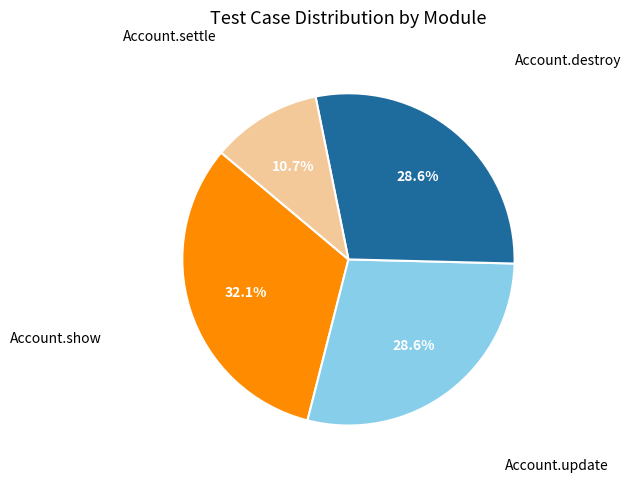

Is there a majority slice in this chart?

No